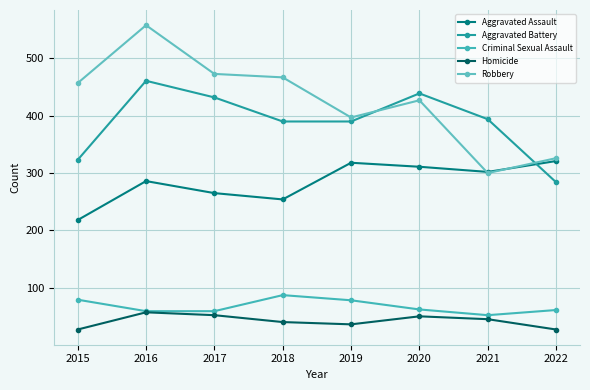

Reading right to left, extract all data points from this chart.

Aggravated Assault: 2022=321	2021=302	2020=311	2019=318	2018=254	2017=265	2016=286	2015=218
Aggravated Battery: 2022=284	2021=394	2020=439	2019=390	2018=390	2017=432	2016=461	2015=323
Criminal Sexual Assault: 2022=61	2021=52	2020=62	2019=78	2018=87	2017=59	2016=59	2015=79
Homicide: 2022=27	2021=45	2020=50	2019=36	2018=40	2017=52	2016=57	2015=27
Robbery: 2022=326	2021=300	2020=427	2019=397	2018=467	2017=473	2016=558	2015=457